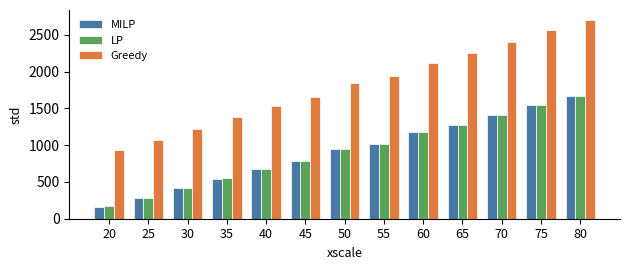

What is the value of the LP bar at the 5th from the left?

673.1